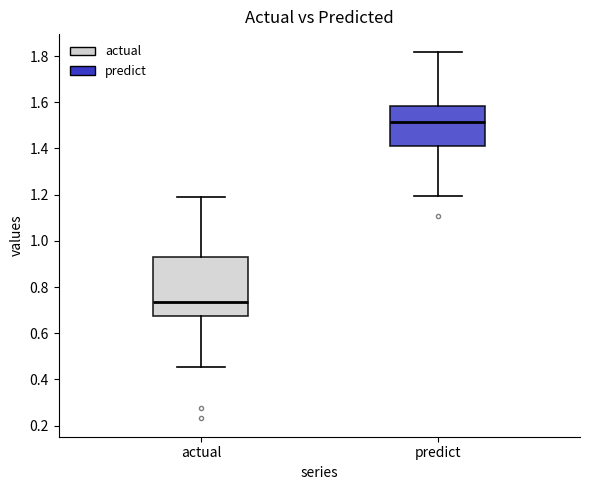

Which box has the lowest median line?

actual